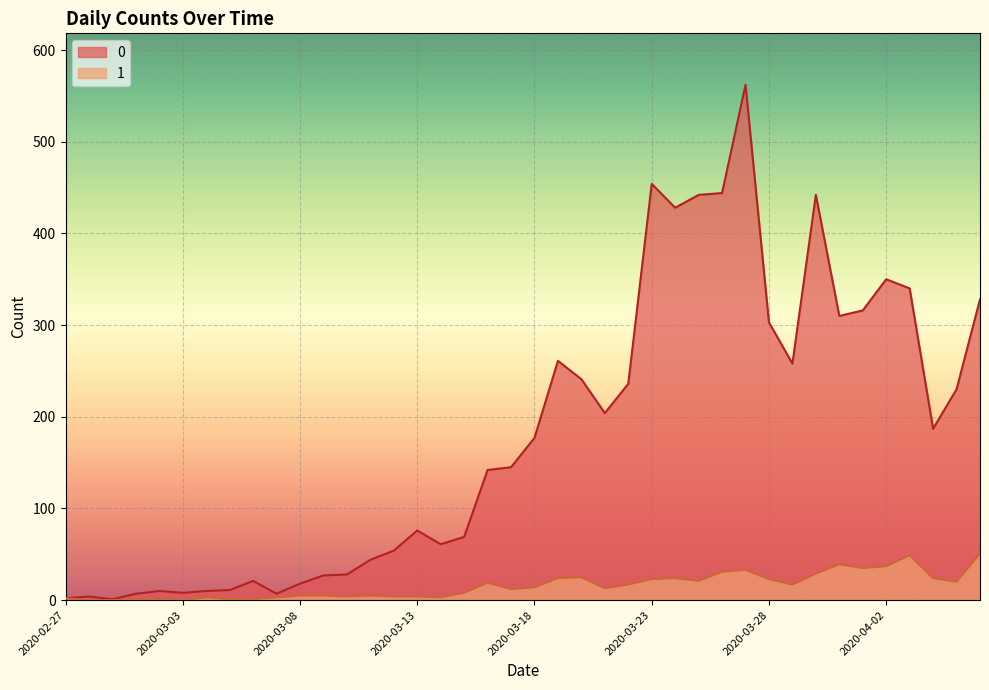

How many values in the 1 series exceed 14?

19